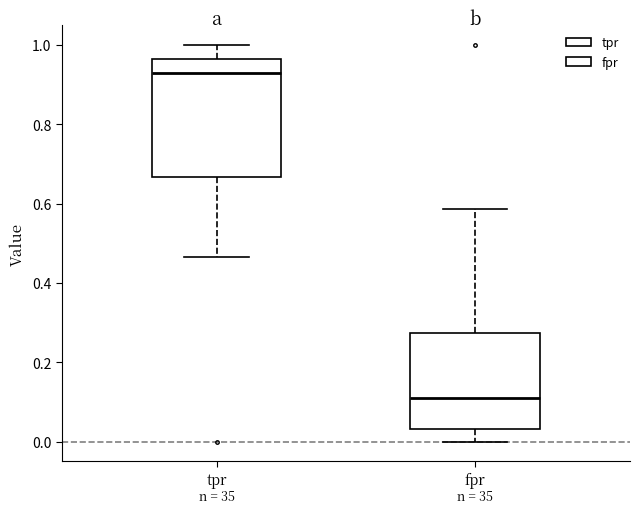

Reading left to right, transcribe this box plot: for each box, give where its median line is, the range the box spans, and where its two whiskers end, as read against the y-axis. The values are not printed on the chart, so give them approximately, as read against the axis.

tpr: median 0.92, box 0.66 to 0.96, whiskers 0.46 to 1.00
fpr: median 0.12, box 0.04 to 0.28, whiskers 0.00 to 0.58